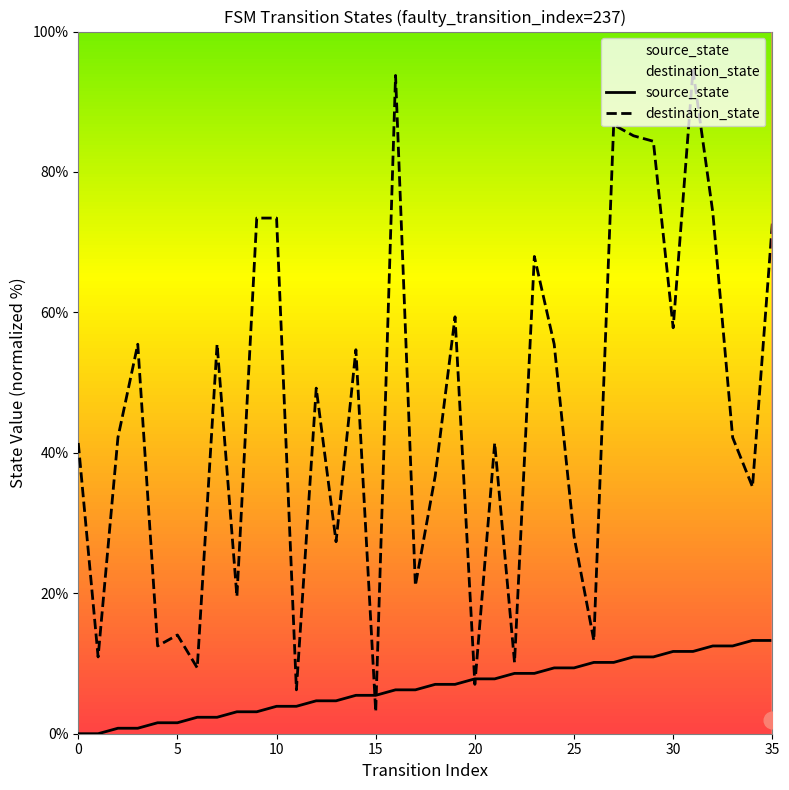

How many categories are shown in the chart?

36